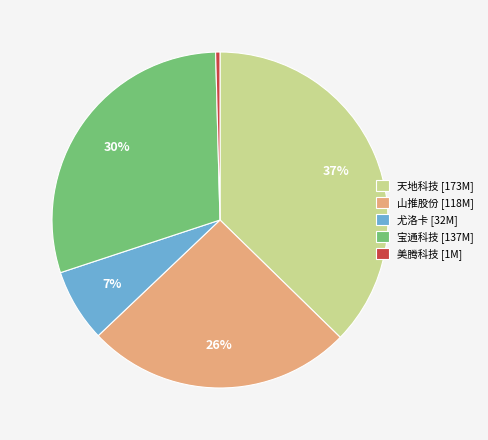

Is it true that 天地科技 [173M] is 37% of the pie?

True